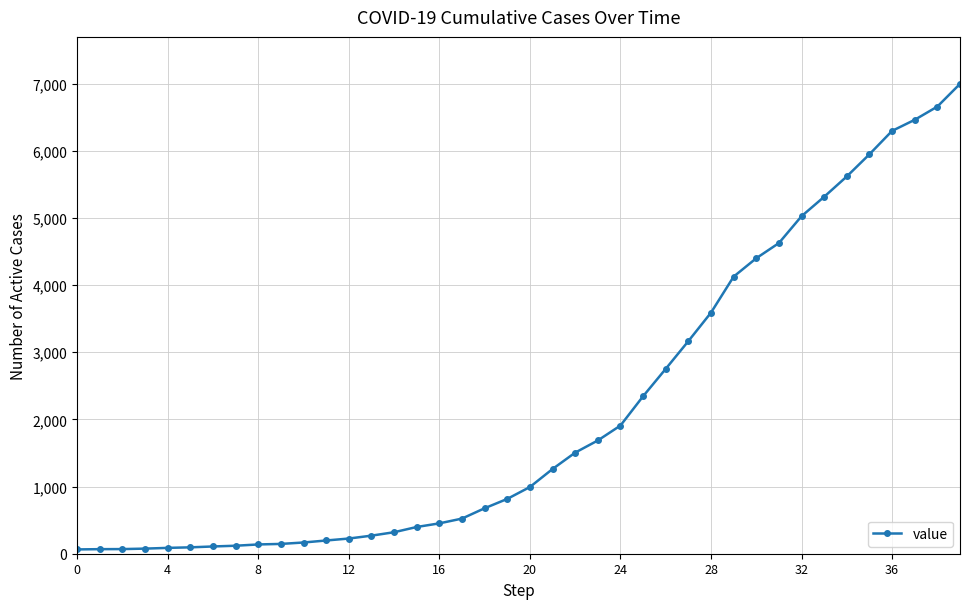

What is the difference between the maximum and minimum values?

6931